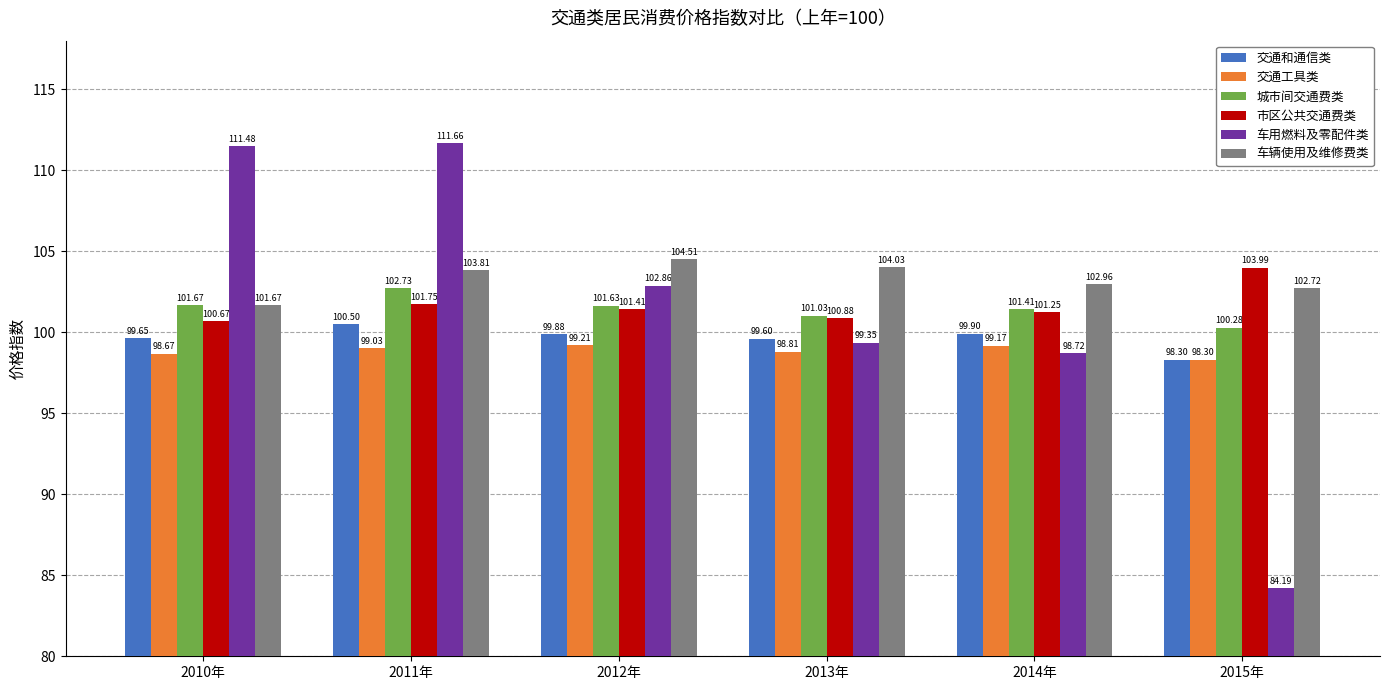

At 2011年, list the series in order from smallest to largest.

交通工具类, 交通和通信类, 市区公共交通费类, 城市间交通费类, 车辆使用及维修费类, 车用燃料及零配件类